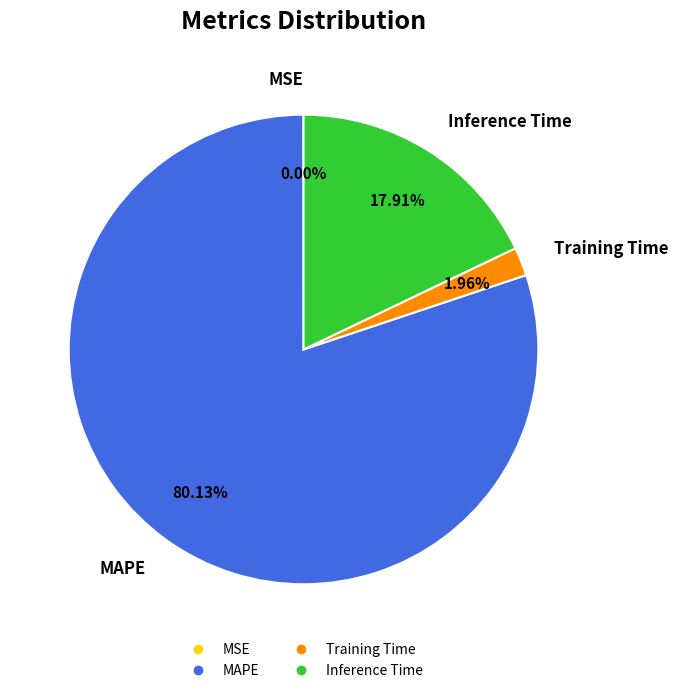

Is there any slice that represents more than half of the pie?

Yes